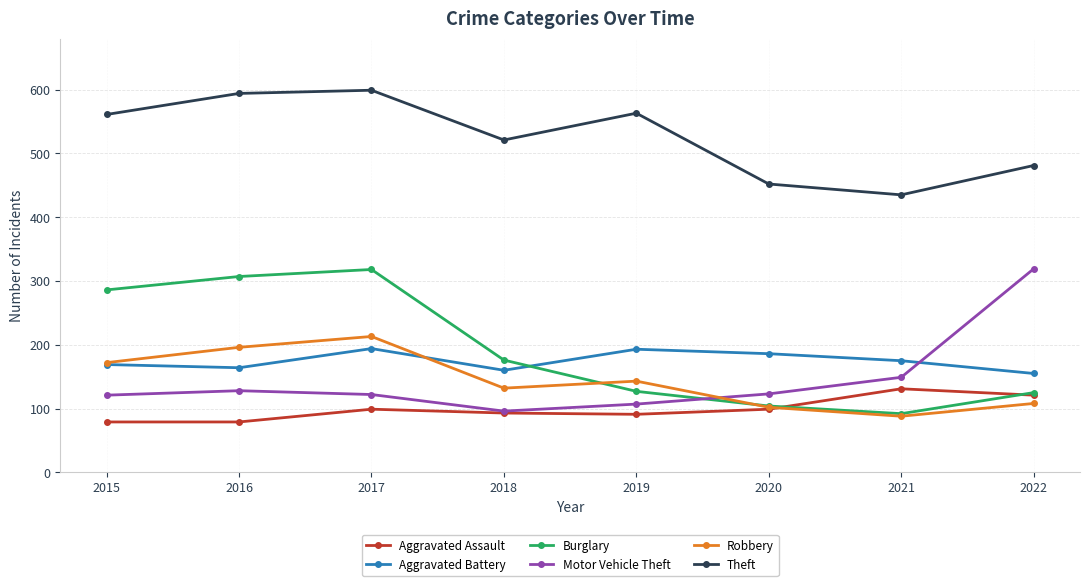

What is the difference between the Motor Vehicle Theft values at 2019 and 2016?

21